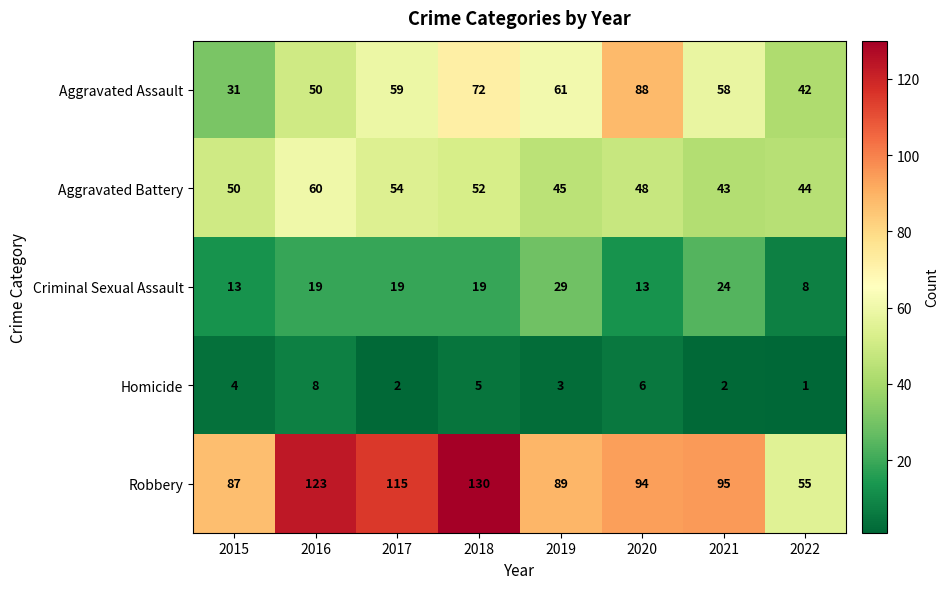

Read the Aggravated Battery value at 2021, to the nearest 10.

40